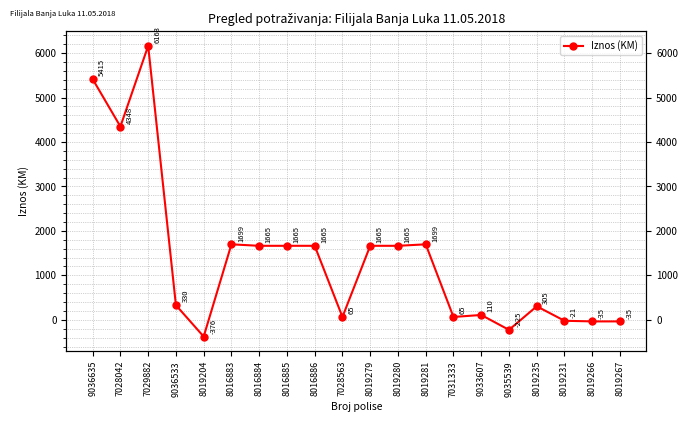

What is the label of the 20th point from the right?

9036635